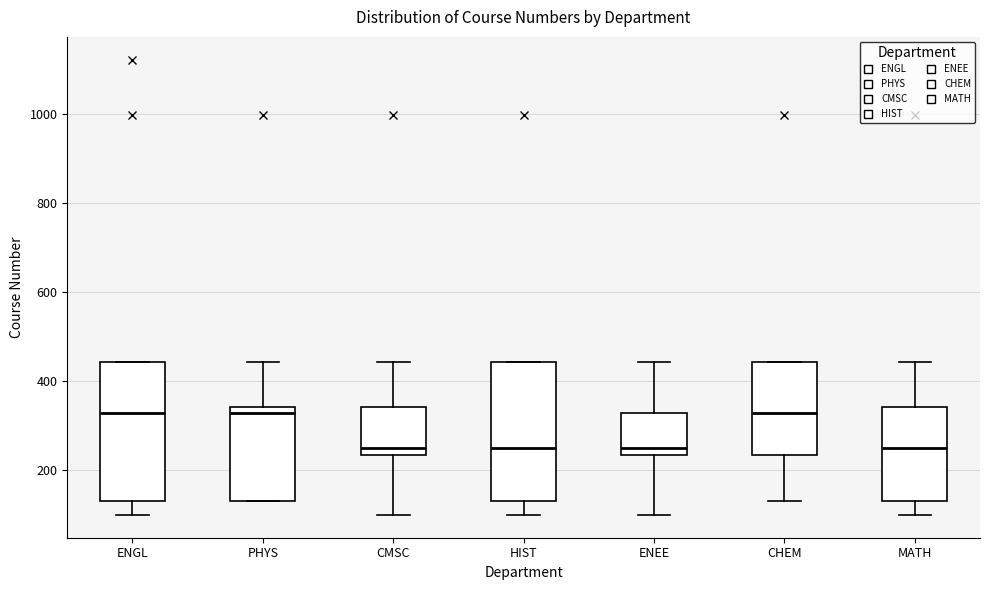

Reading left to right, transcribe this box plot: for each box, give where its median line is, the range the box spans, and where its two whiskers end, as read against the y-axis. The values are not printed on the chart, so give them approximately, as read against the axis.

ENGL: median 340, box 140 to 440, whiskers 100 to 440
PHYS: median 340 (just below the box's upper edge), box 140 to 340, whiskers 140 to 440
CMSC: median 260, box 240 to 340, whiskers 100 to 440
HIST: median 260, box 140 to 440, whiskers 100 to 440
ENEE: median 260, box 240 to 340, whiskers 100 to 440
CHEM: median 340, box 240 to 440, whiskers 140 to 440
MATH: median 260, box 140 to 340, whiskers 100 to 440